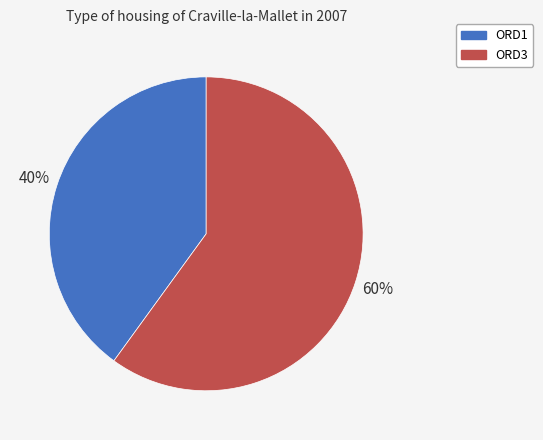

Is the sum of ORD1 and ORD3 greater than half?

Yes